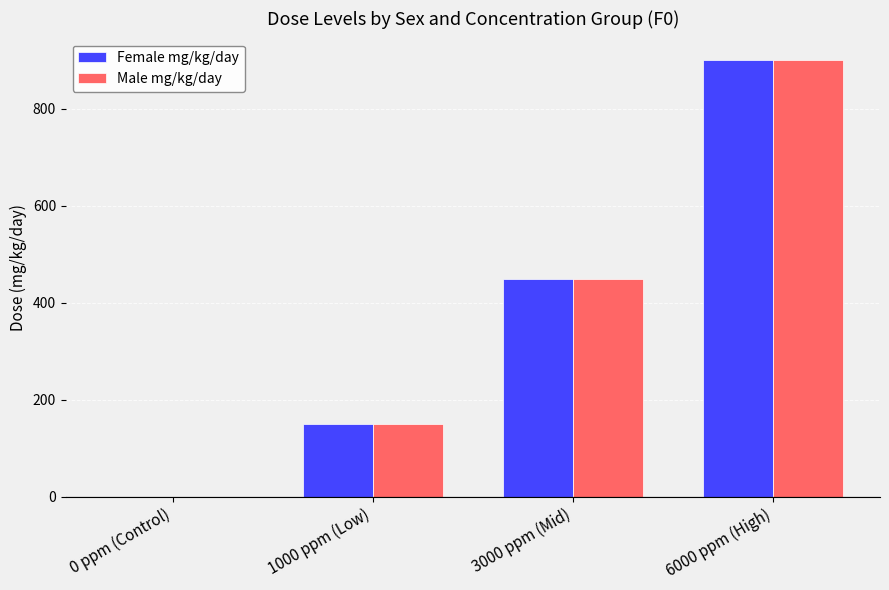

Where is Female mg/kg/day nearest to the value 450?

3000 ppm (Mid)